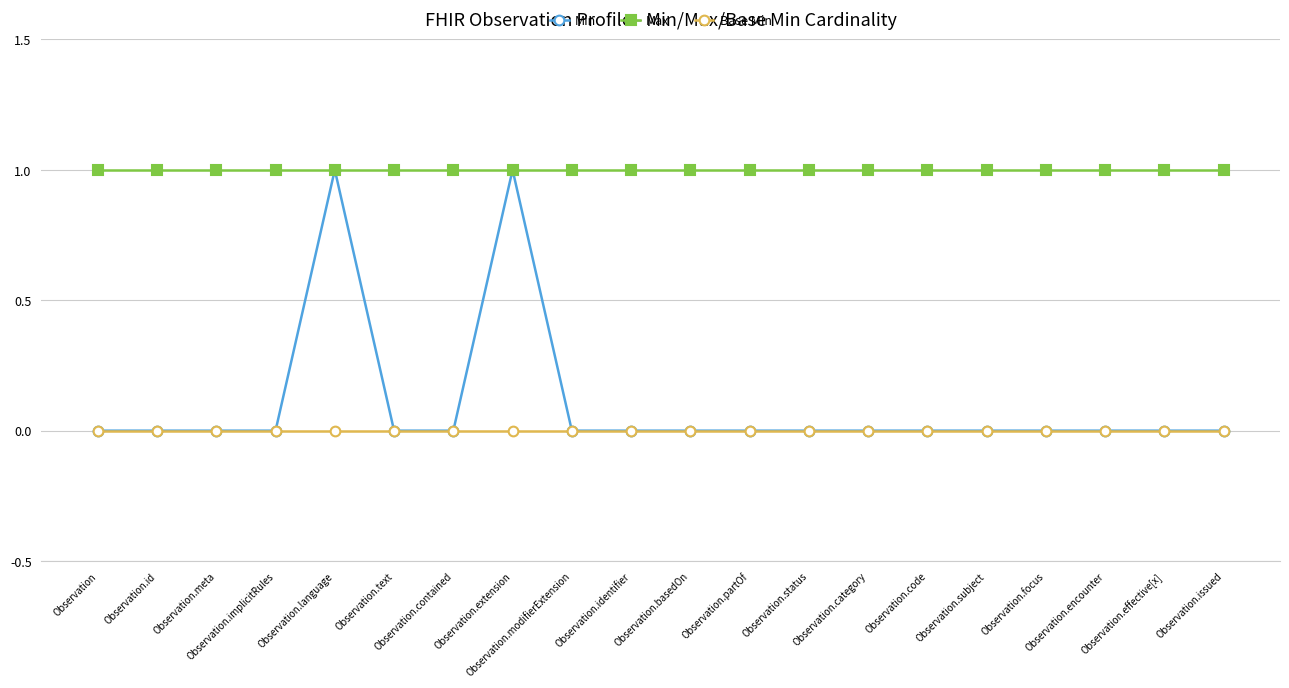

What is the difference between the highest and lowest values at Observation.text?

1